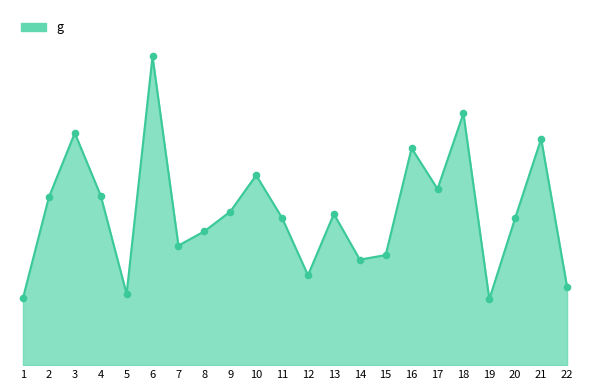

Is this an area chart (filled region under the line)?

Yes